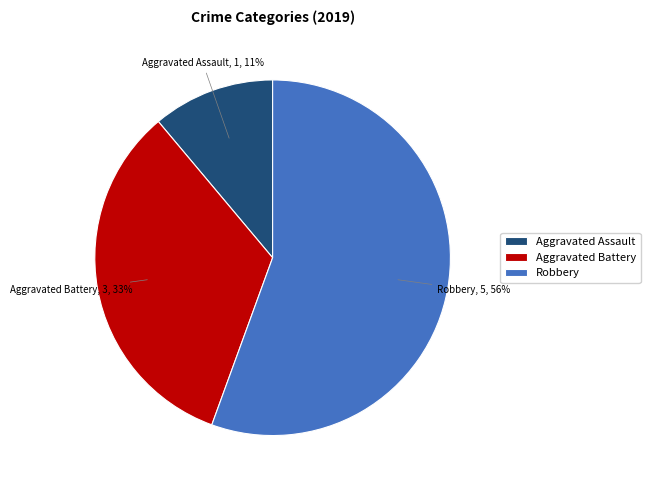

Between Aggravated Assault and Robbery, which is larger?

Robbery